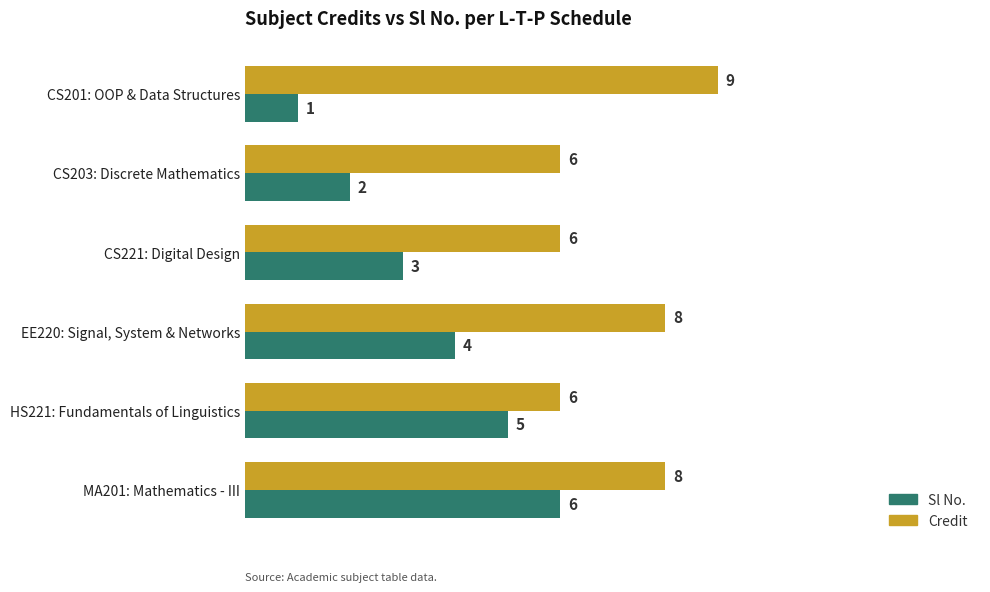

At which category is the sum across all series the highest?

MA201: Mathematics - III